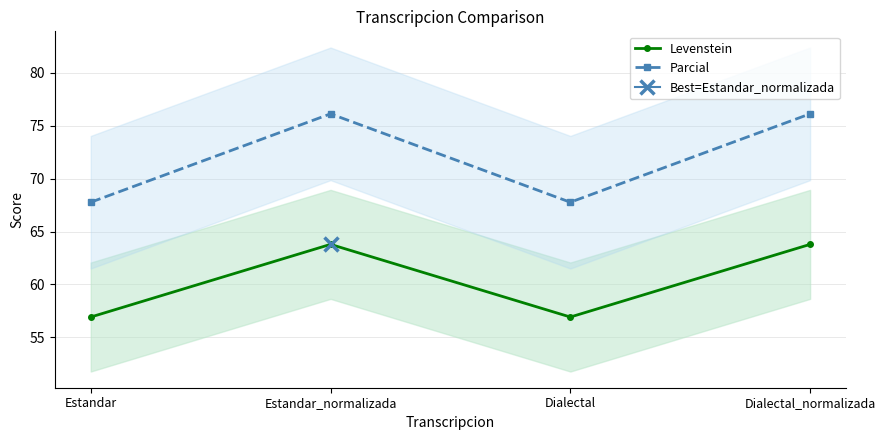

True or false: Levenstein and Parcial intersect in this chart.

False